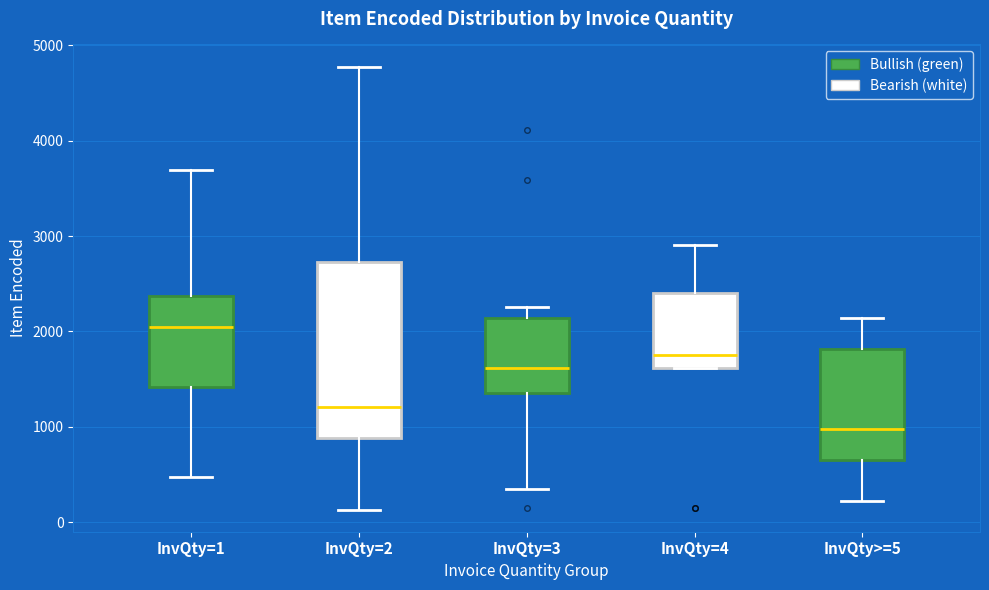

Which box is the tallest, from its lower edge to its upper edge?

InvQty=2